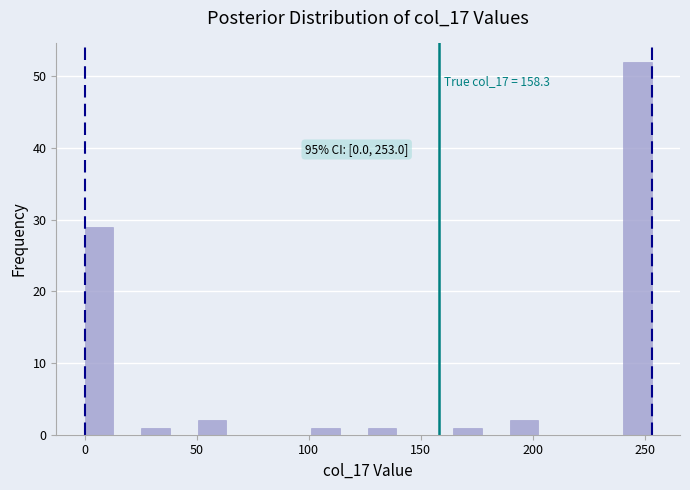

Around what value on the x-axis is the tallest bar? Give the approximate position of its centre, as read against the axis.

245